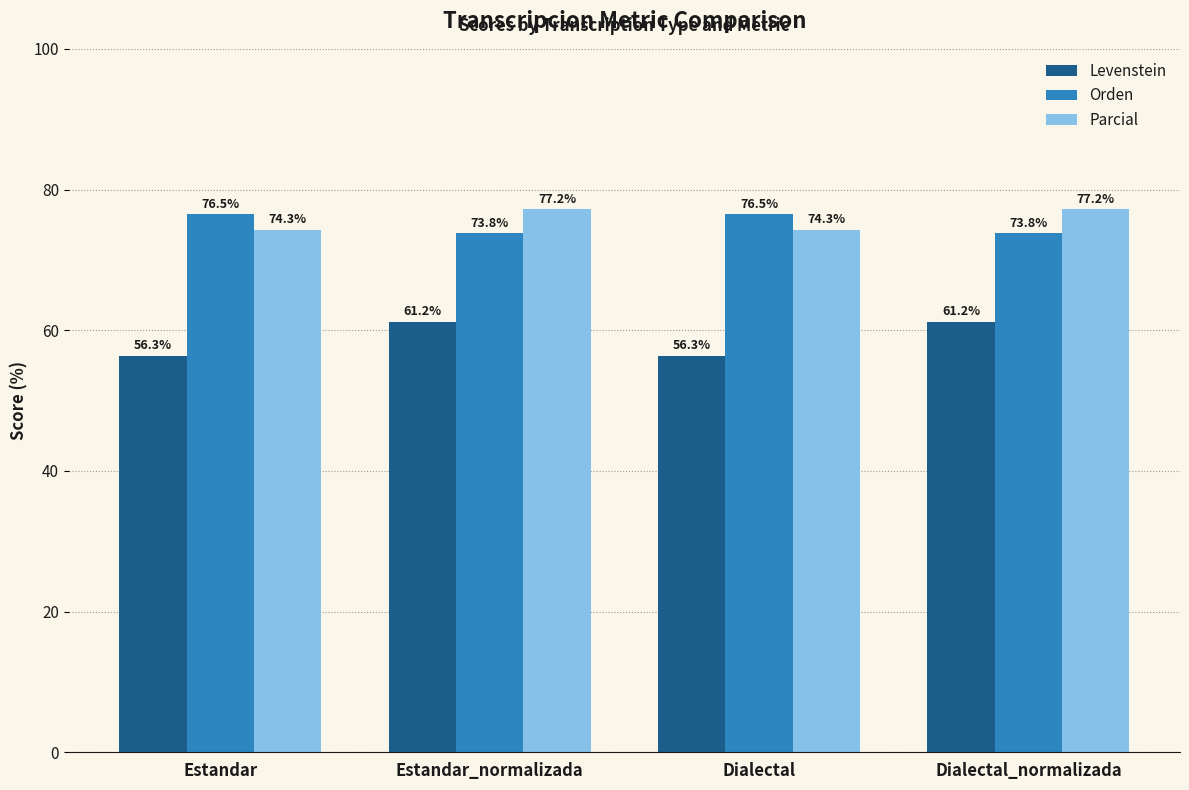

Reading left to right, extract all data points from this chart.

Levenstein: Estandar=56.3	Estandar_normalizada=61.2	Dialectal=56.3	Dialectal_normalizada=61.2
Orden: Estandar=76.5	Estandar_normalizada=73.8	Dialectal=76.5	Dialectal_normalizada=73.8
Parcial: Estandar=74.3	Estandar_normalizada=77.2	Dialectal=74.3	Dialectal_normalizada=77.2